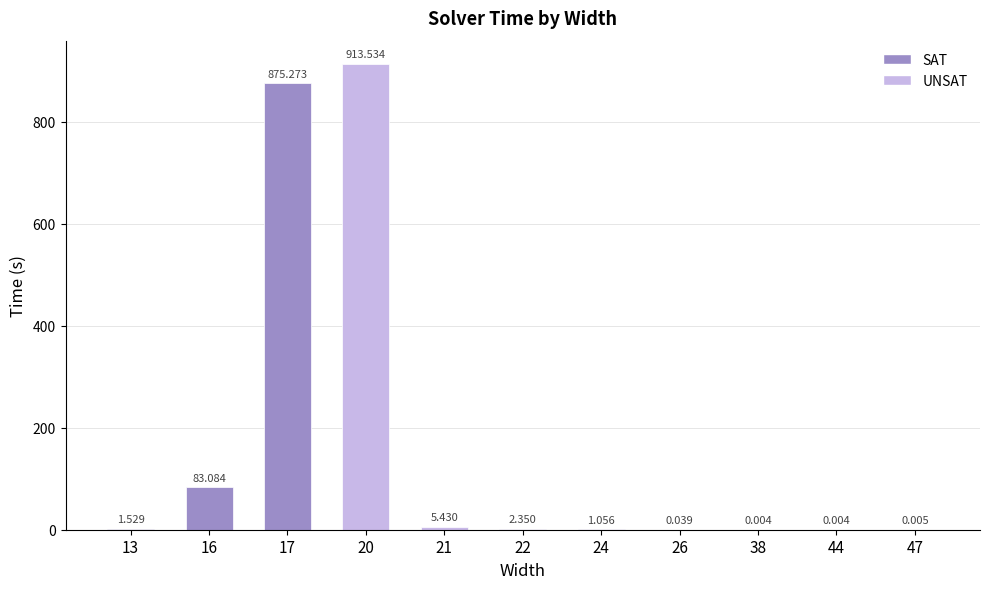

What is the value of the 3rd bar from the left?

875.3